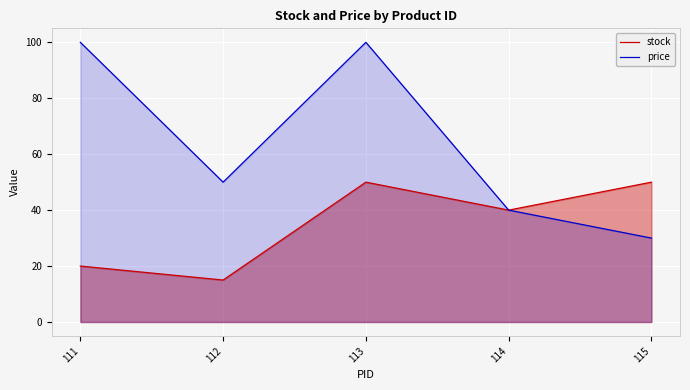

What is the sum of the stock values at 112 and 115?

65